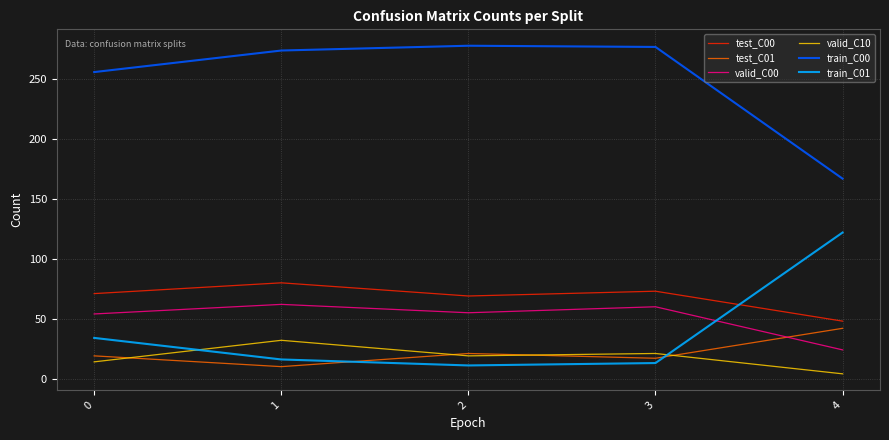

Is this an area chart (filled region under the line)?

No